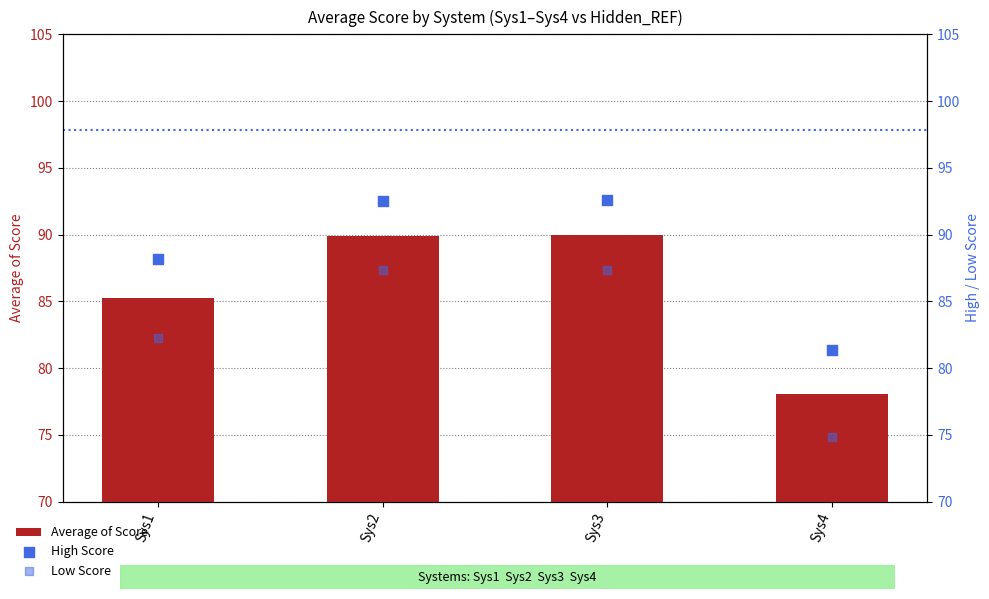

Is the value of Low Score at Sys3 greater than the value of Average of Score at Sys2?

No